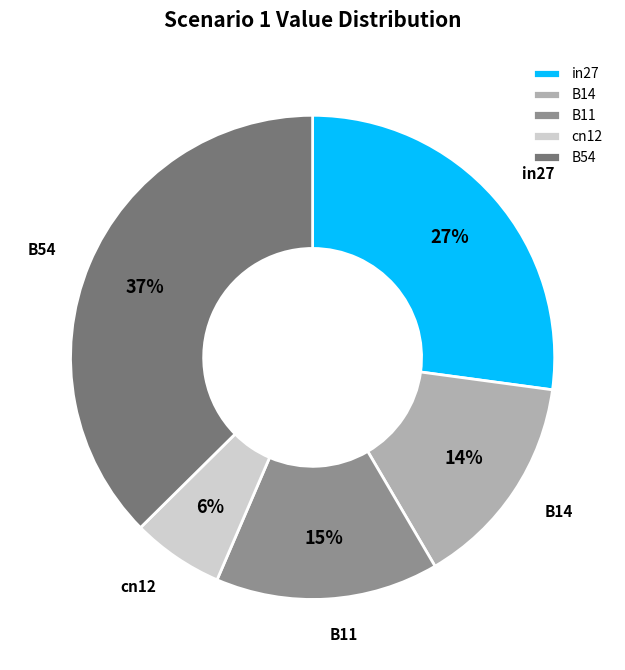

What percentage is the in27 slice, to the nearest percent?

27%